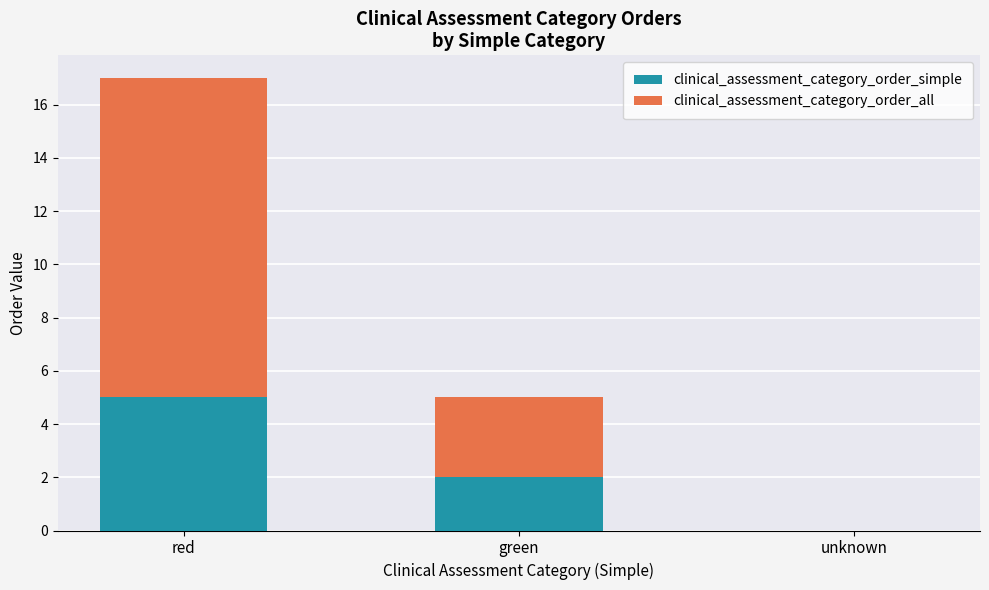

What are all the series names shown in the legend?

clinical_assessment_category_order_simple, clinical_assessment_category_order_all